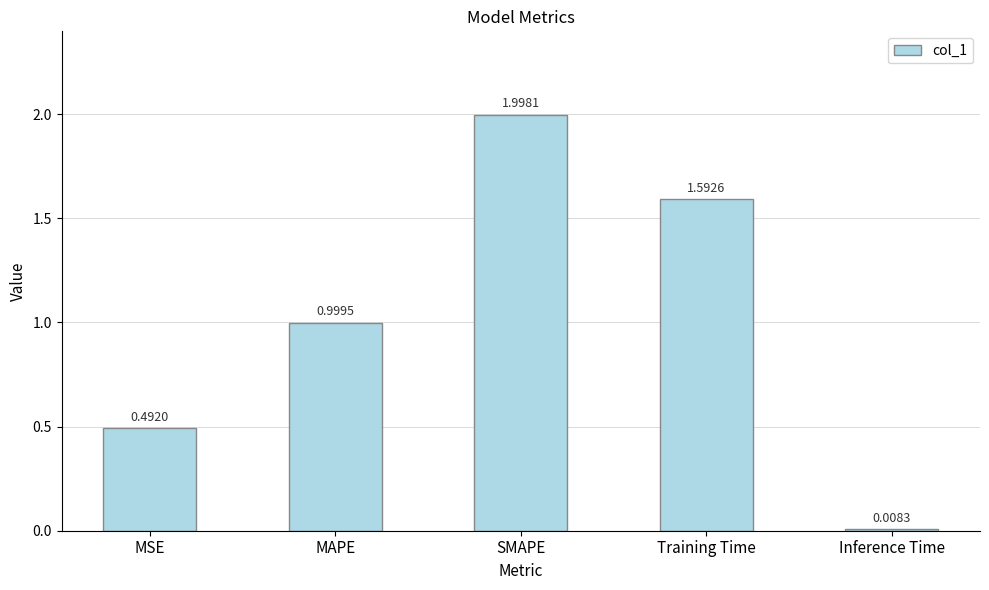

List the labels in order of value, smallest first.

Inference Time, MSE, MAPE, Training Time, SMAPE